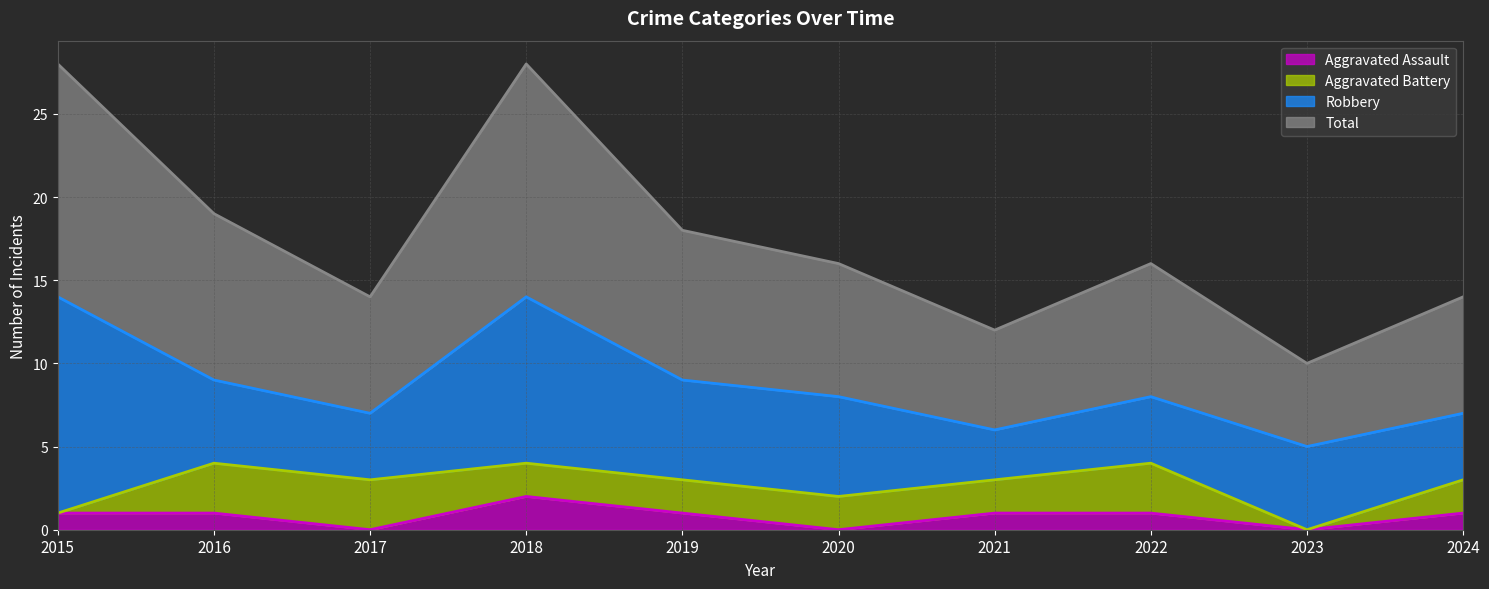

True or false: Aggravated Assault has a value of 2 at 2018.

True